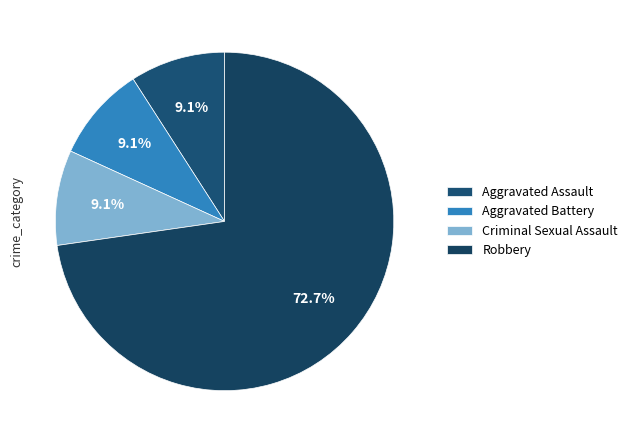

Does Aggravated Battery represent more than half of the total?

No